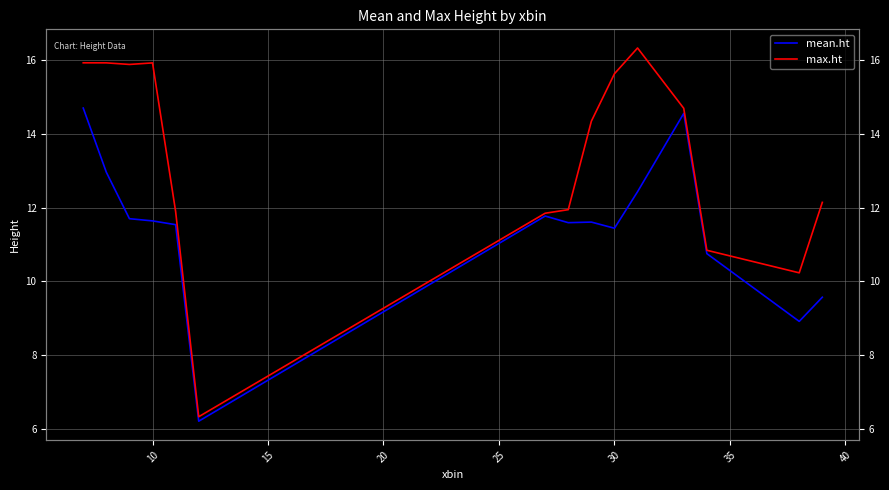

True or false: max.ht and mean.ht cross at least once.

False